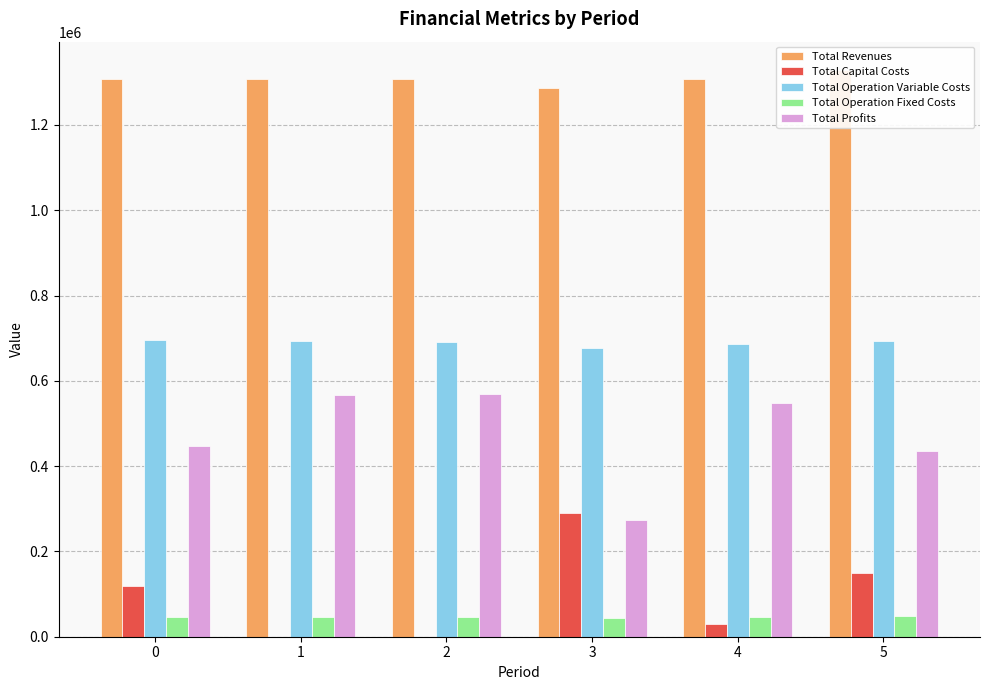

What is the value of the Total Operation Variable Costs bar at the 5th from the left?

685672.6